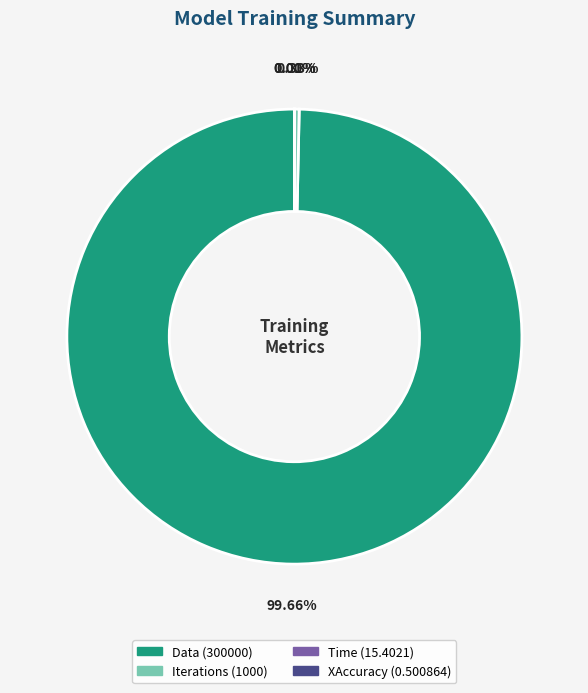

Which has a higher value, Iterations or Data?

Data